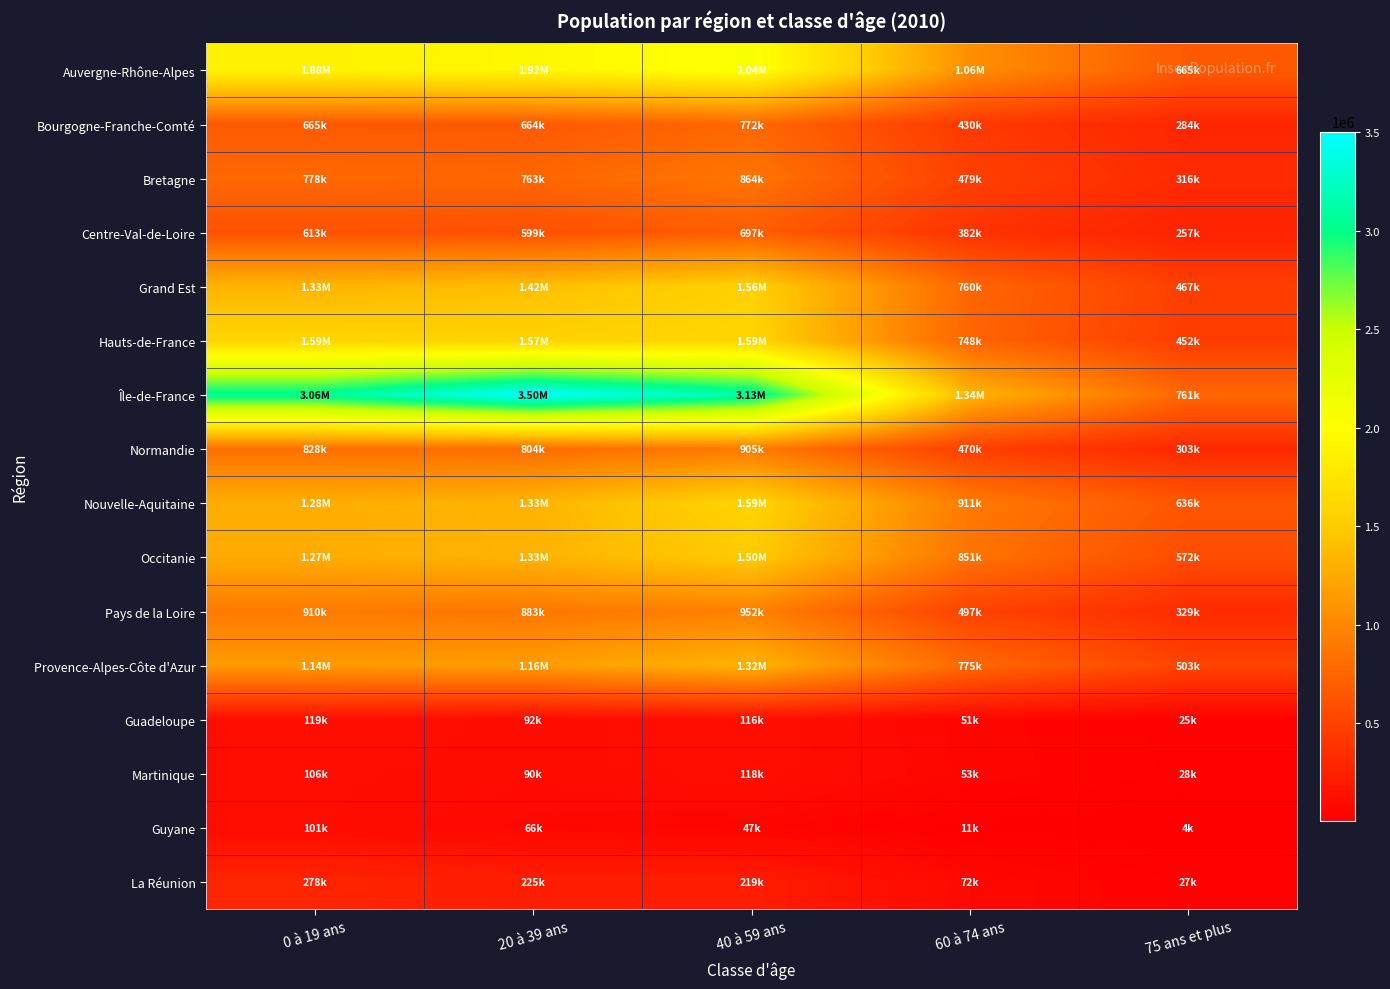

How many categories are shown in the chart?

5